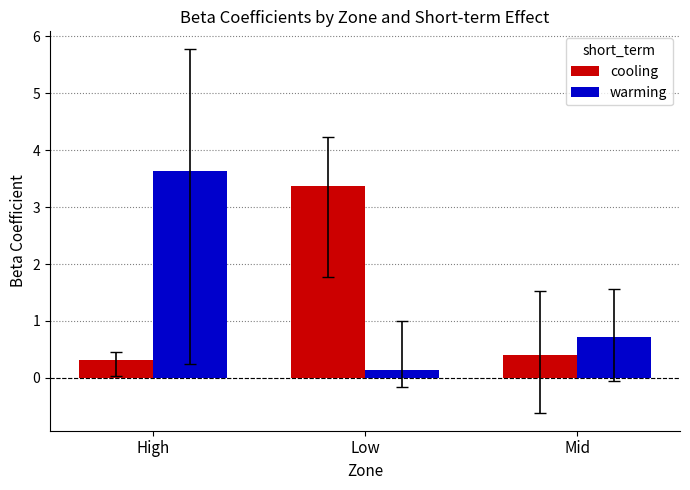

Is the value of cooling at Low greater than the value of warming at High?

No